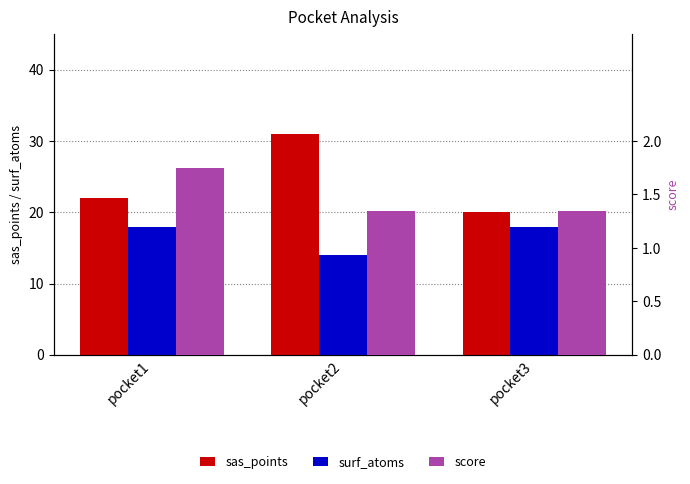

What value does the score series have at pocket1?

1.8